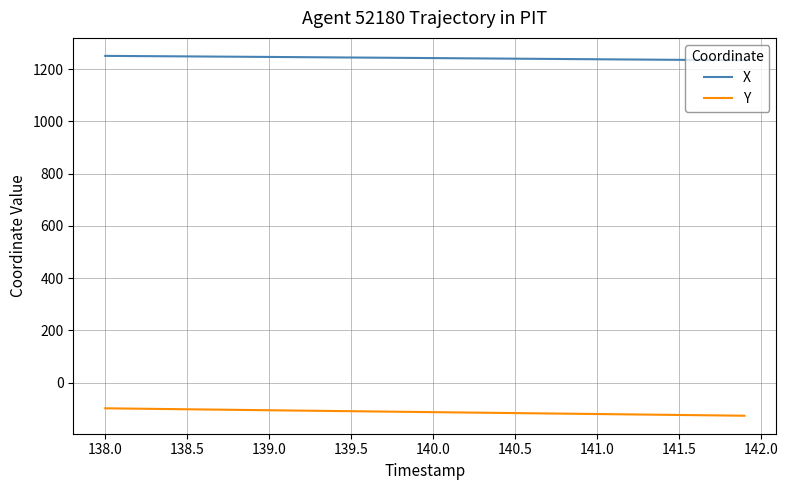

What are all the series names shown in the legend?

X, Y